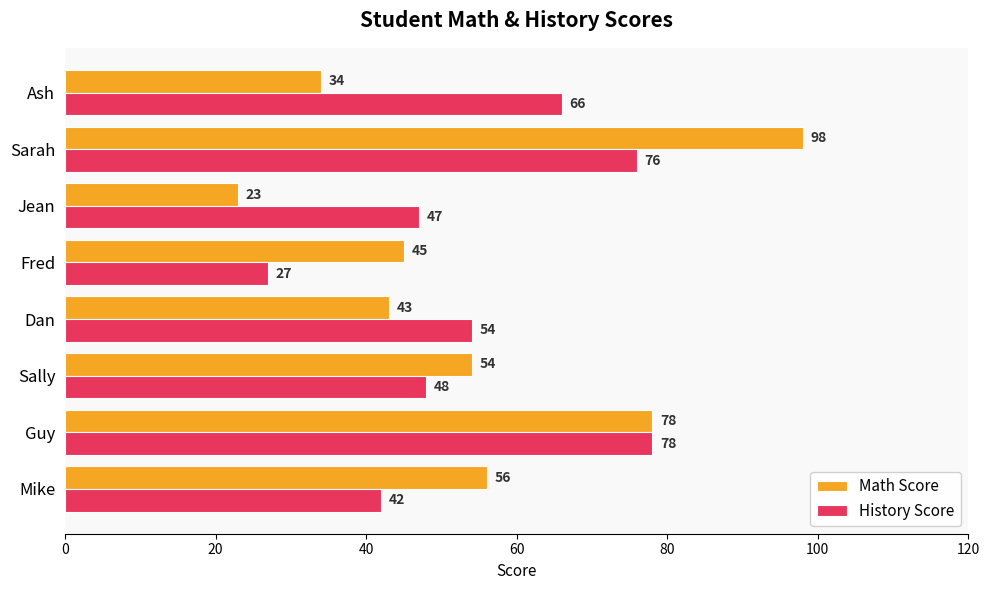

Which category has the lowest value across all series?

Jean